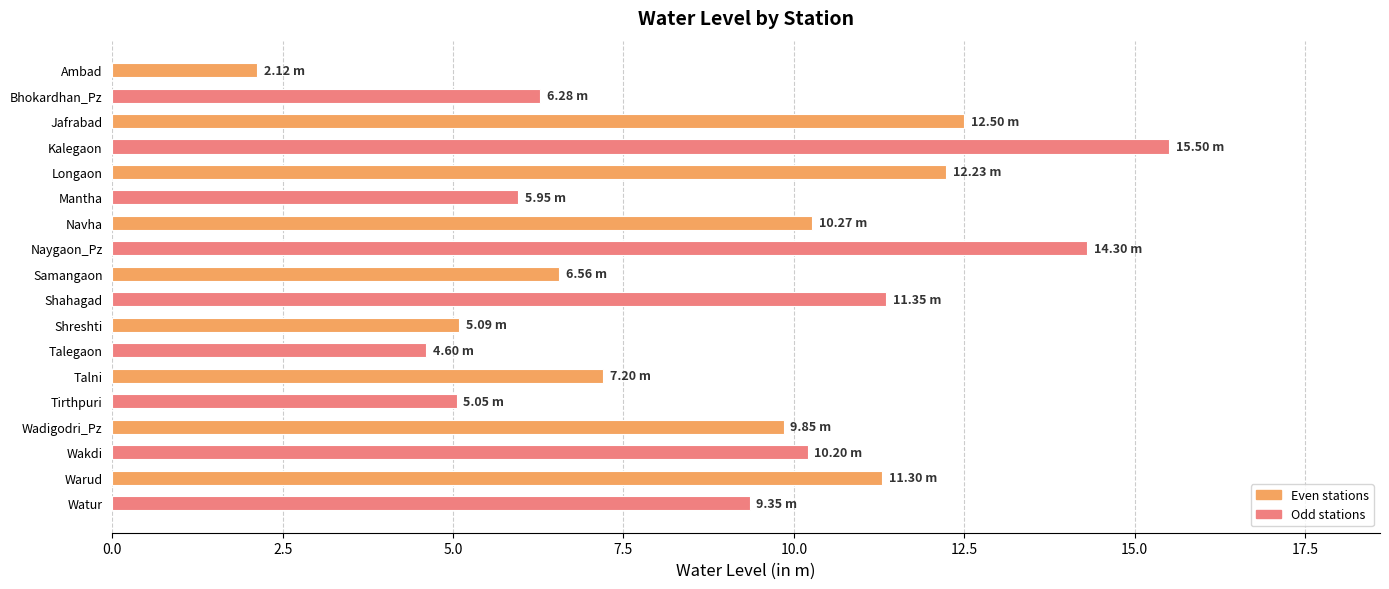

Between Jafrabad and Bhokardhan_Pz, which is larger?

Jafrabad